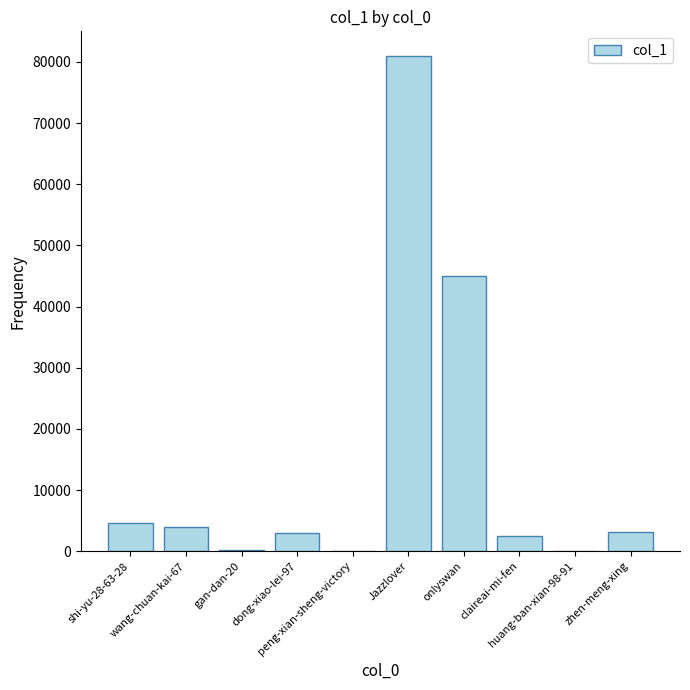

What is the sum of all values?

143296